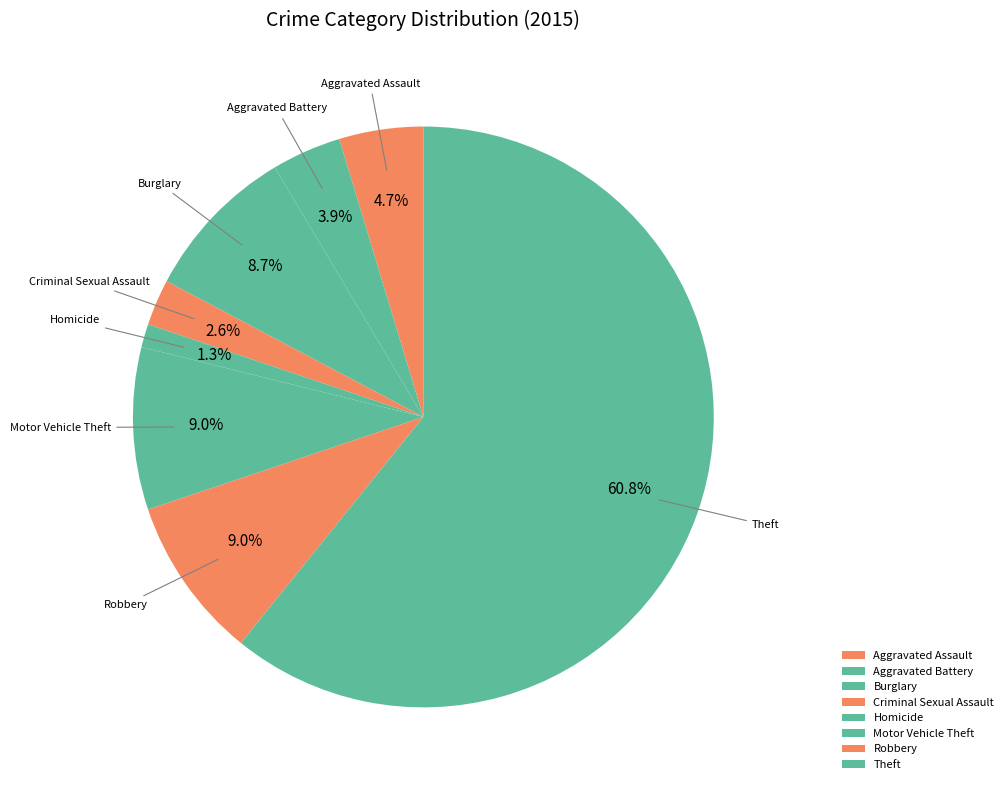

What percentage do Burglary and Aggravated Assault together represent?

13.4%